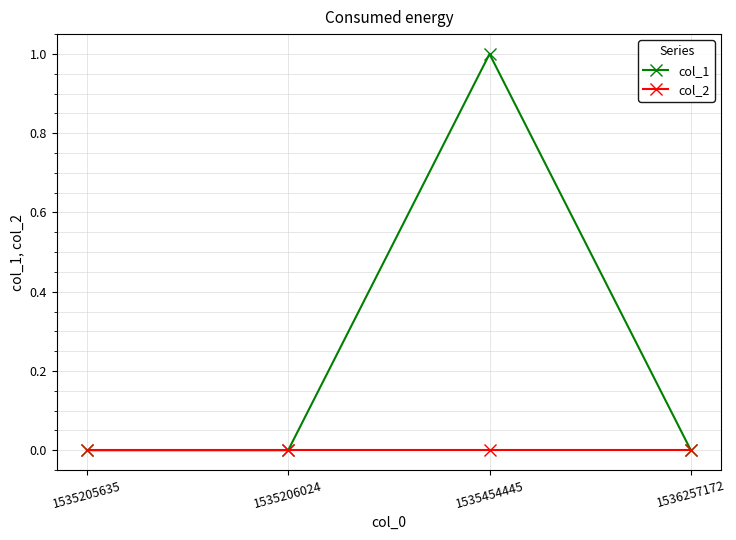

Count the number of data series in this chart.

2